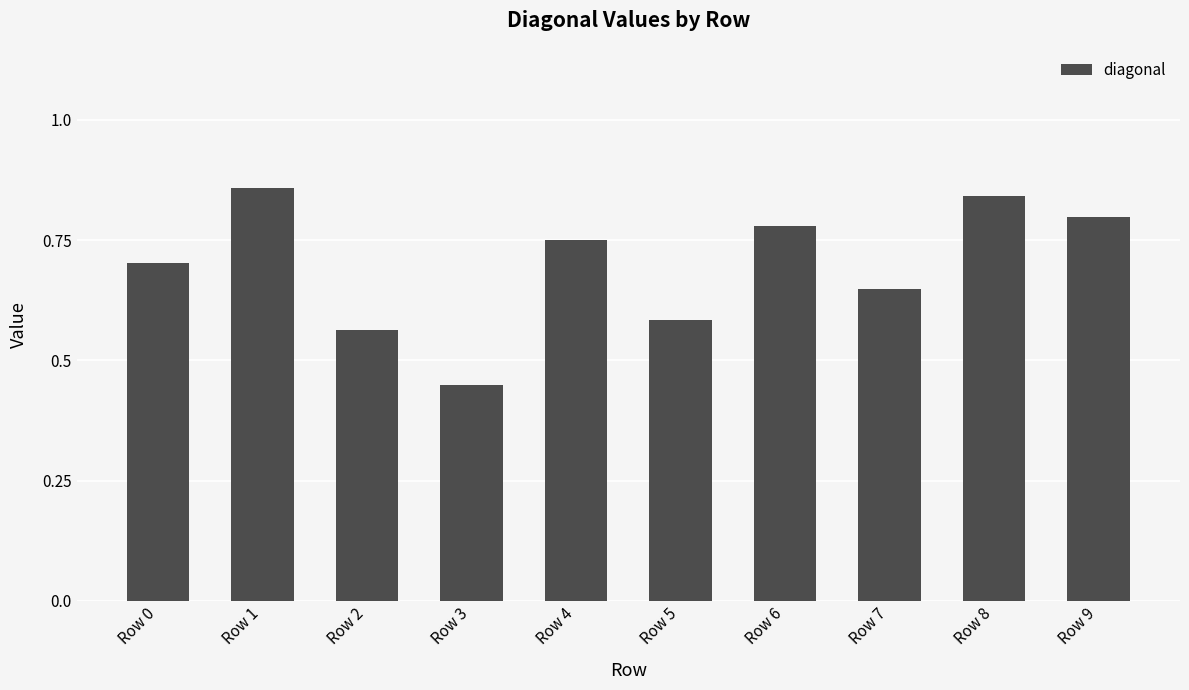

How many values are between 0 and 1?

10